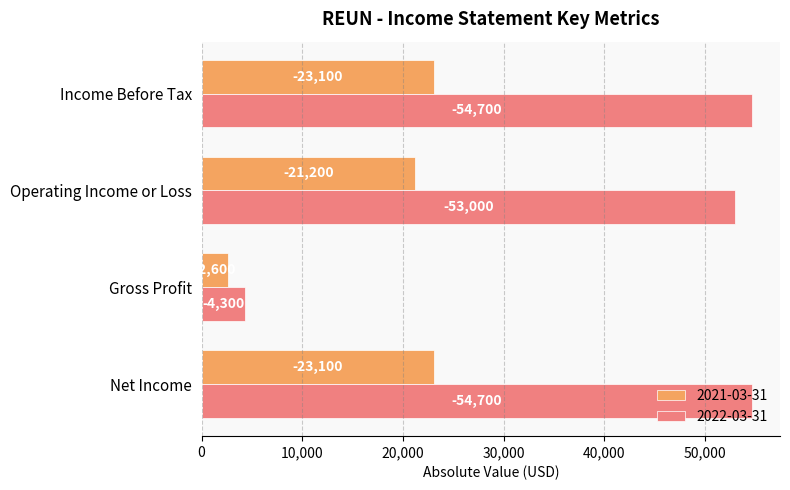

The 2021-03-31 series shows 10897 at Net Income. True or false?

False